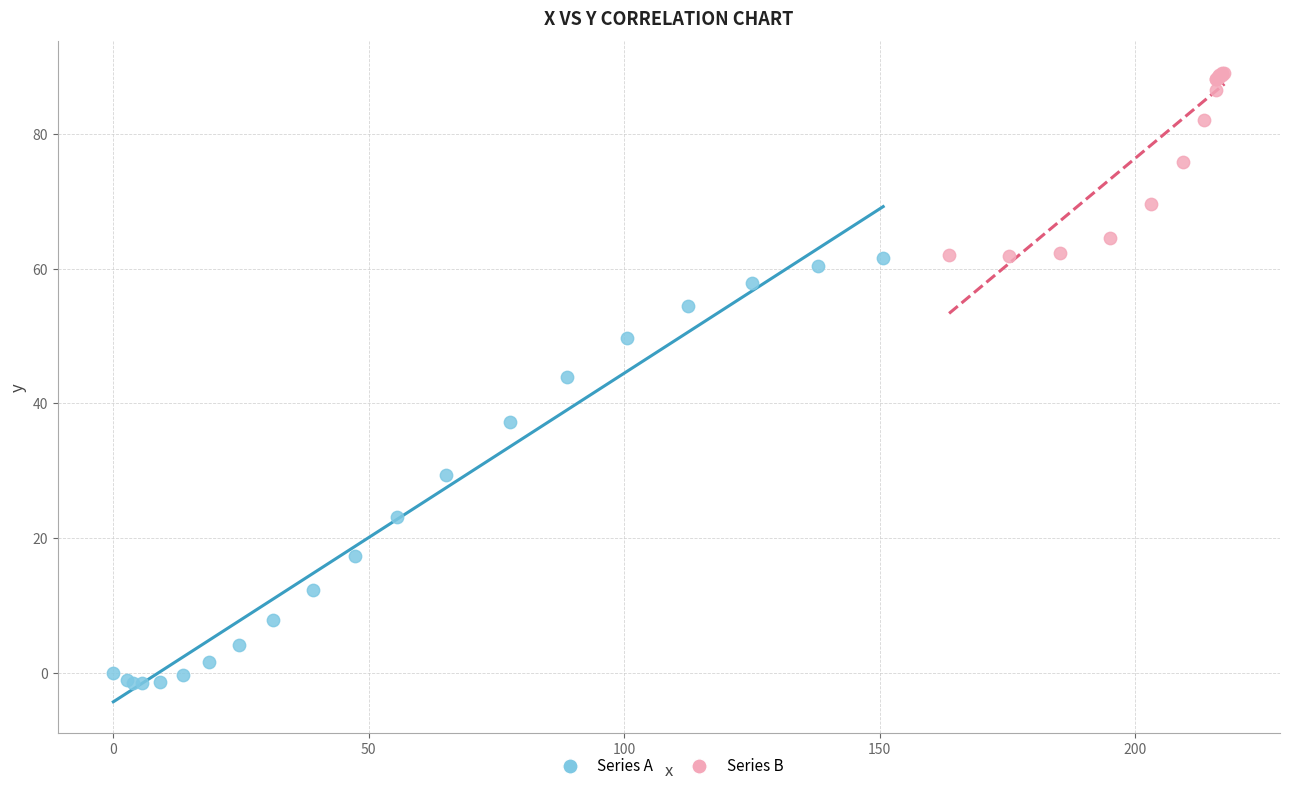

Which series contains the lowest Y value?

Series A